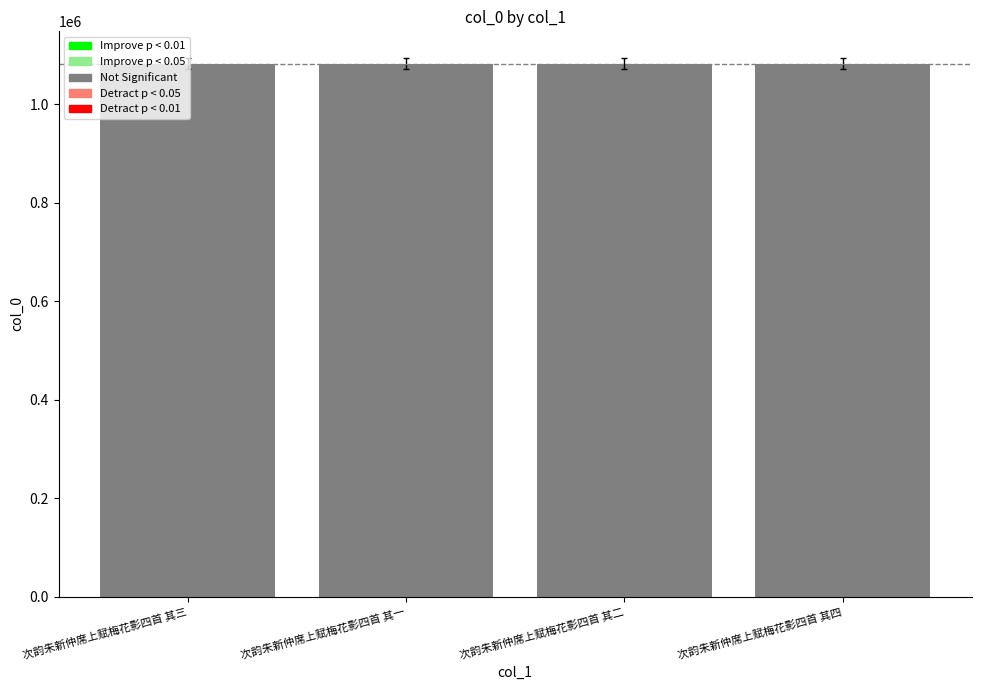

What is the ratio of the value at 次韵朱新仲席上赋梅花影四首 其四 to the value at 次韵朱新仲席上赋梅花影四首 其一?

1.0